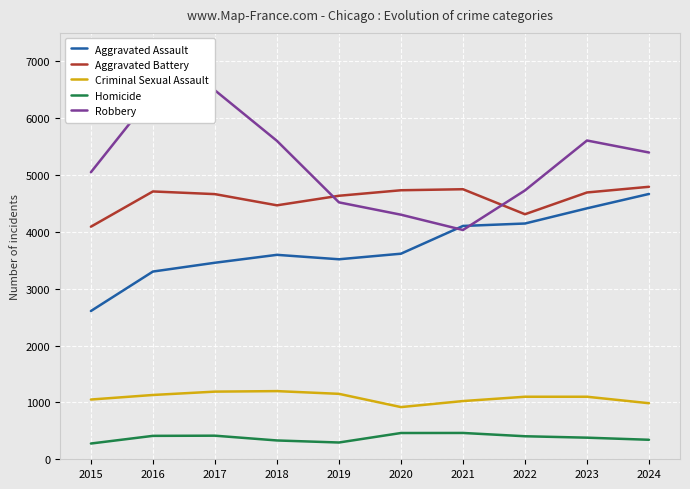

Which label corresponds to the smallest value in the chart?

2015